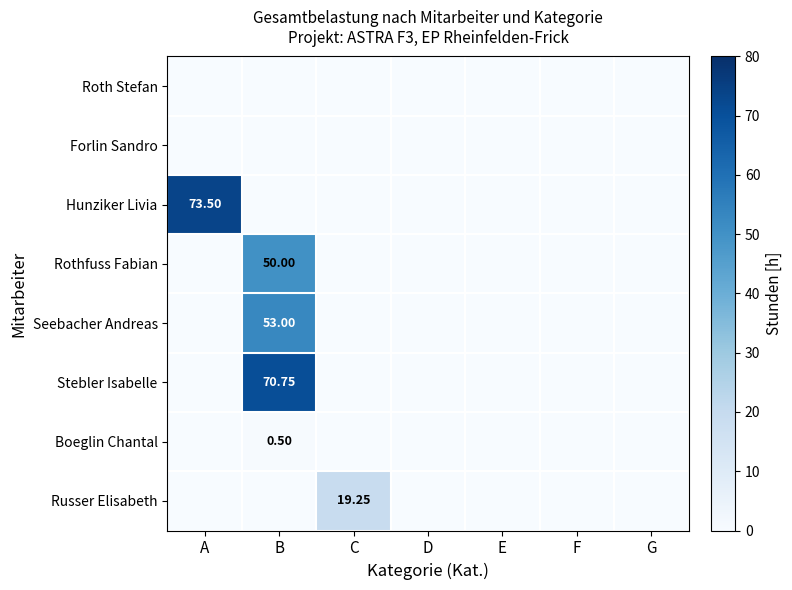

True or false: Forlin Sandro has a value of 0.0 at F.

True